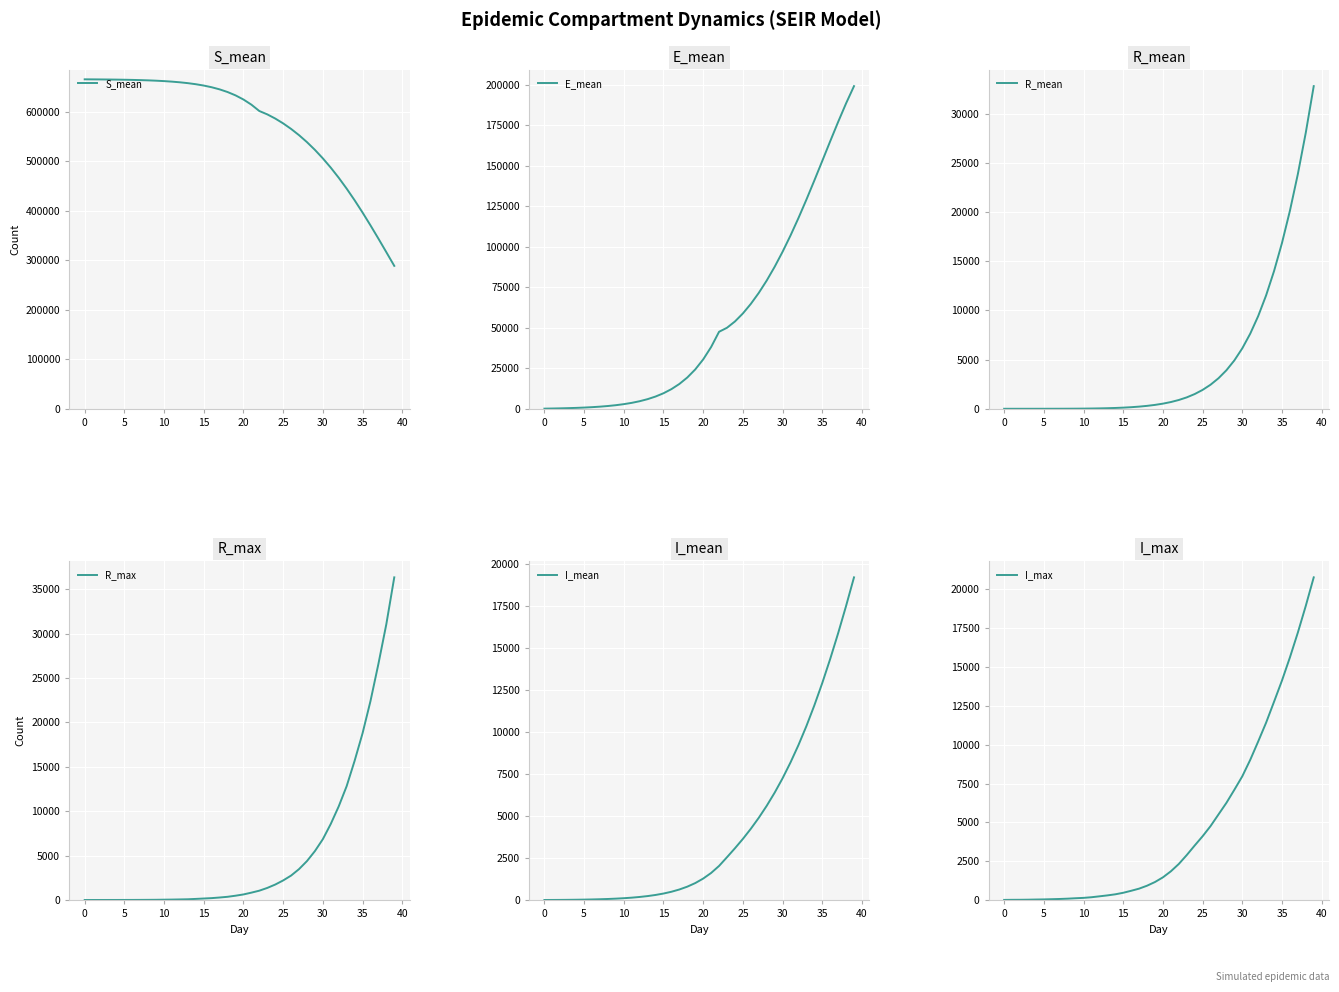

What is the difference between the second highest and minimum values in the E_mean series?

188304.5